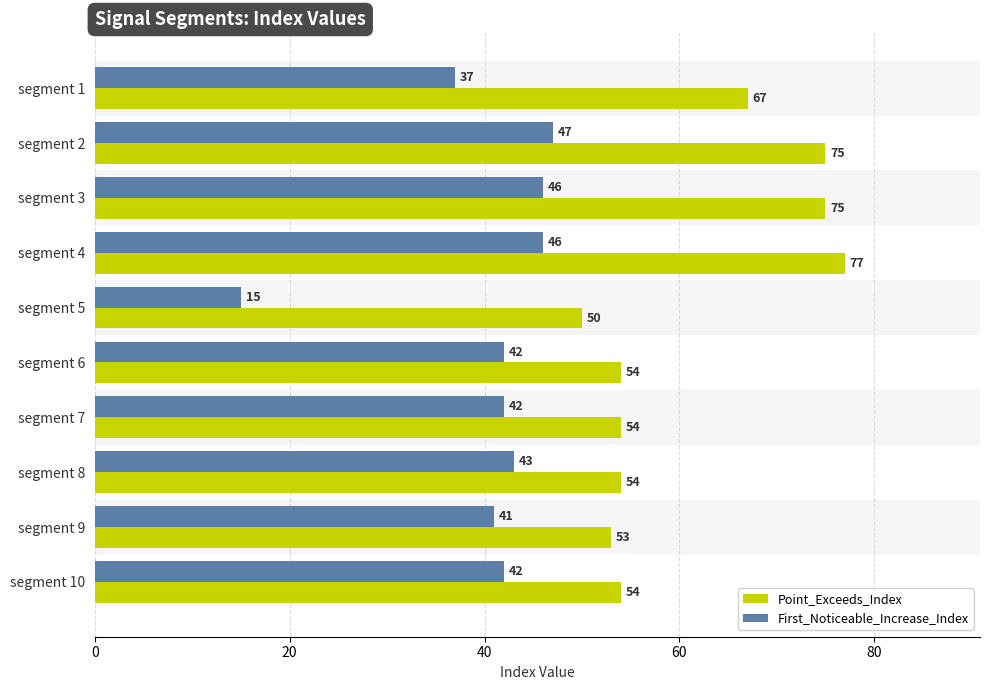

What is the sum of the Point_Exceeds_Index values at segment 7 and segment 5?

104